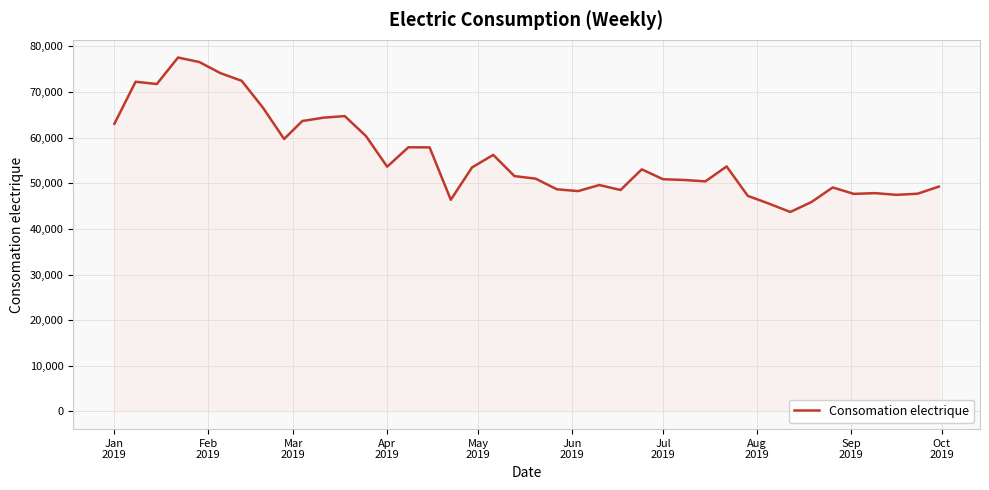

What is the greatest value displayed?

77543